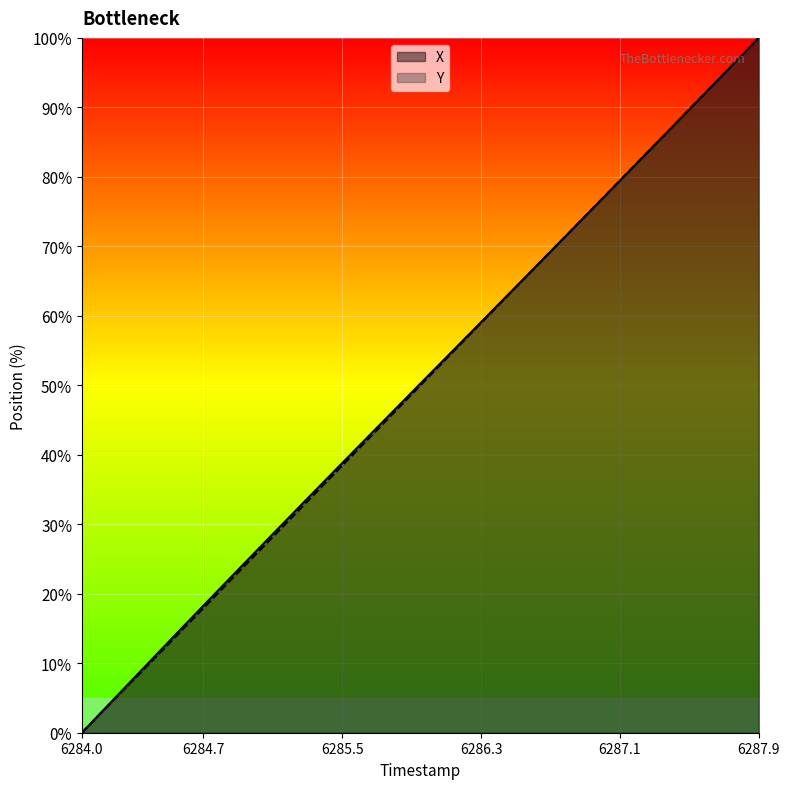

True or false: X has more than 2 interior local peaks.

False